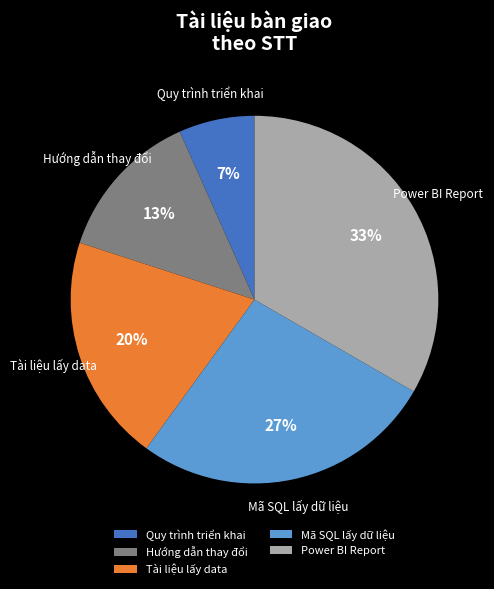

To the nearest percent, what is the difference between the Power BI Report and Tài liệu lấy data slice percentages?

13%